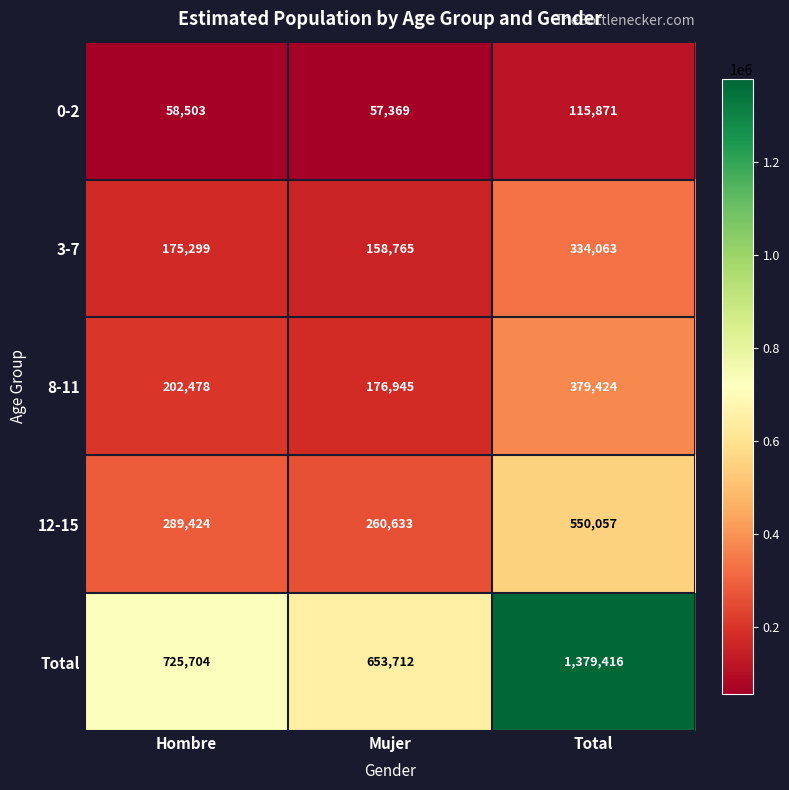

The value of 0-2 at Total is 37586. True or false?

False